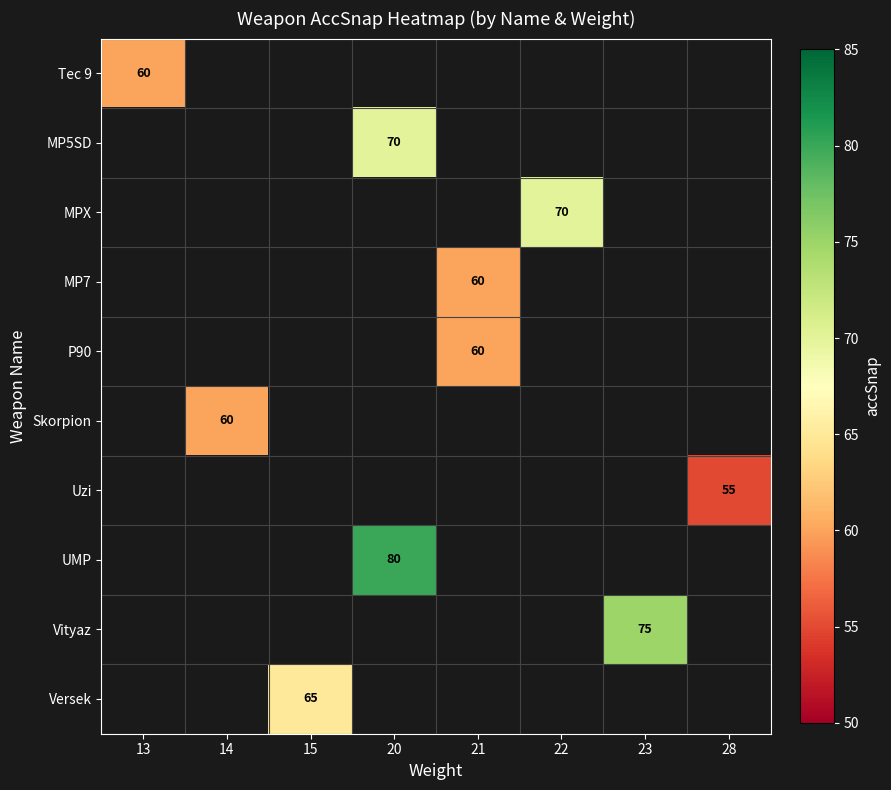

Is it true that Uzi equals 18 at 28?

False